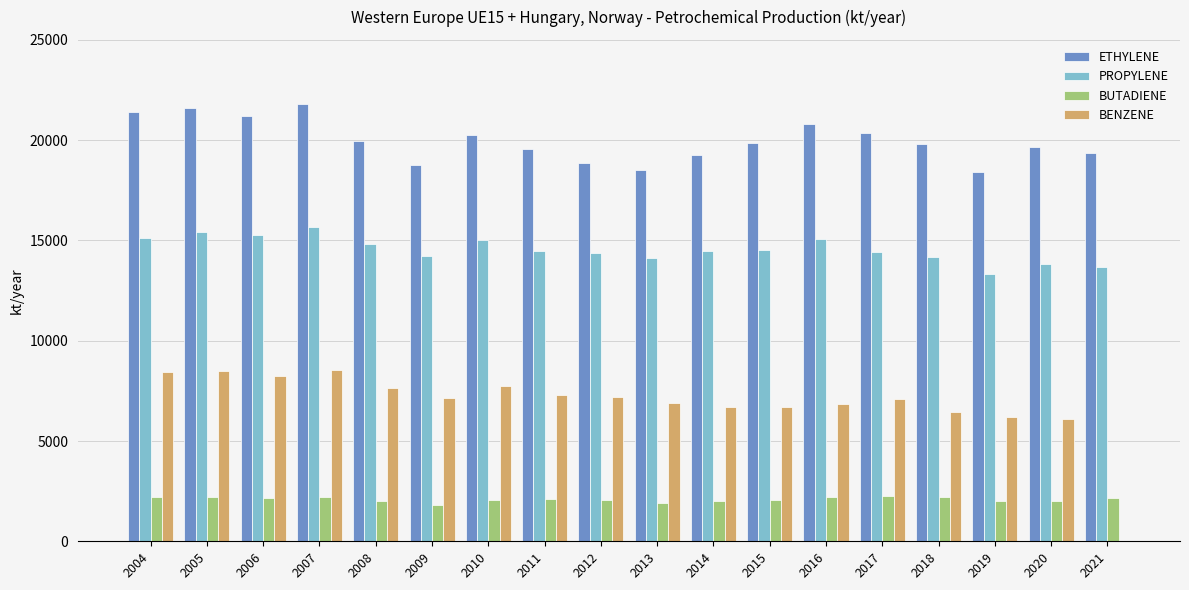

What is the highest value of the BENZENE series?

8522